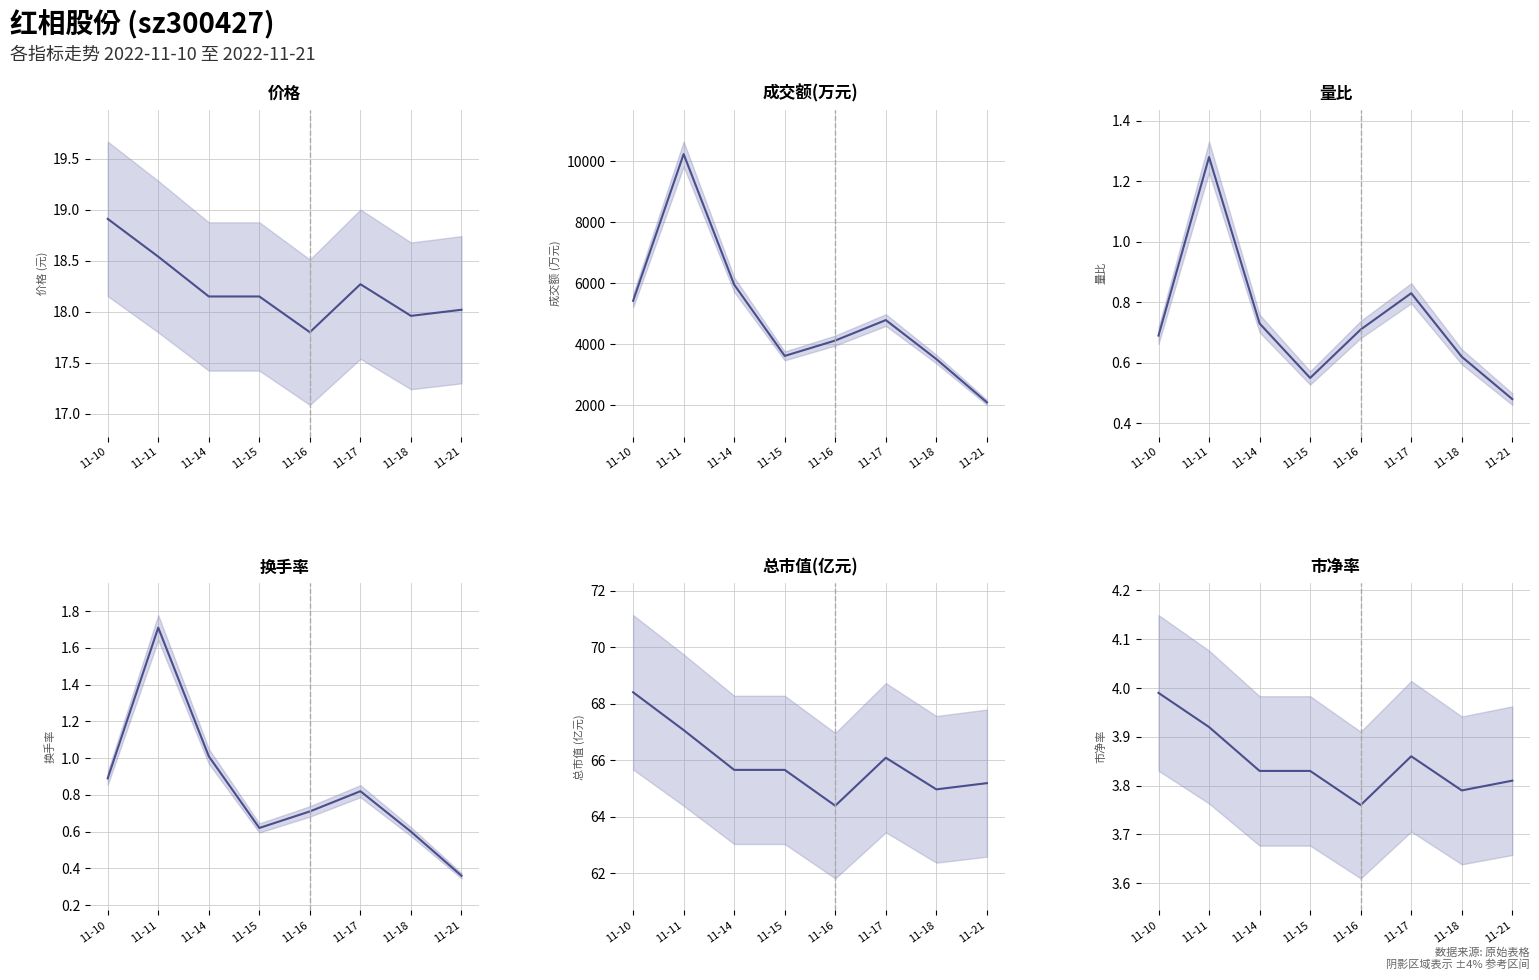

How many lines are shown in the chart?

6